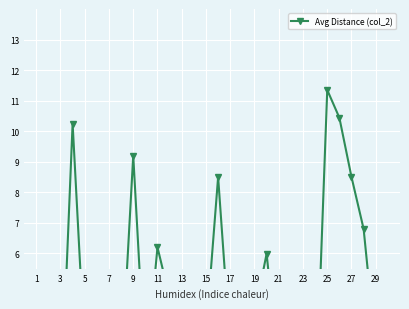

What is the minimum value shown in the chart?

0.6